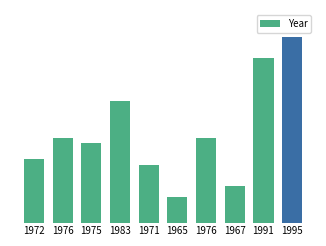

At which label does the data first exceed 1976?

1983